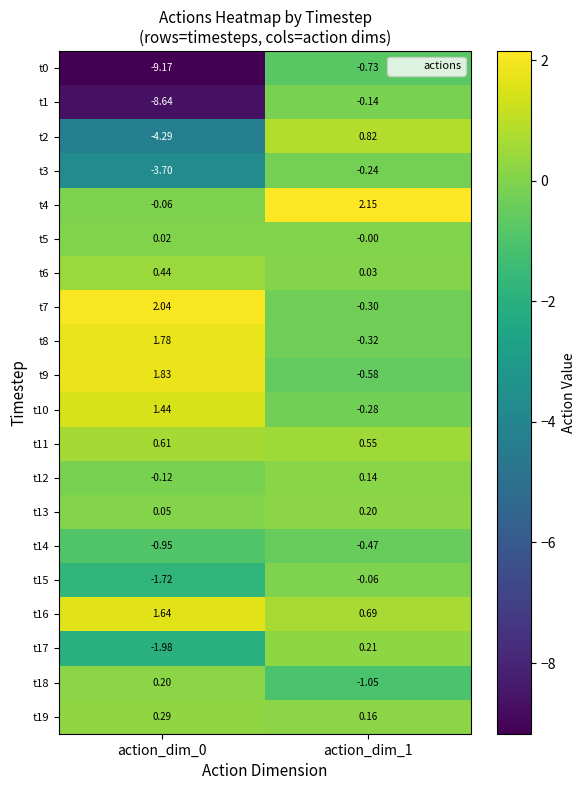

What is the difference between the highest and lowest values at action_dim_1?

3.2